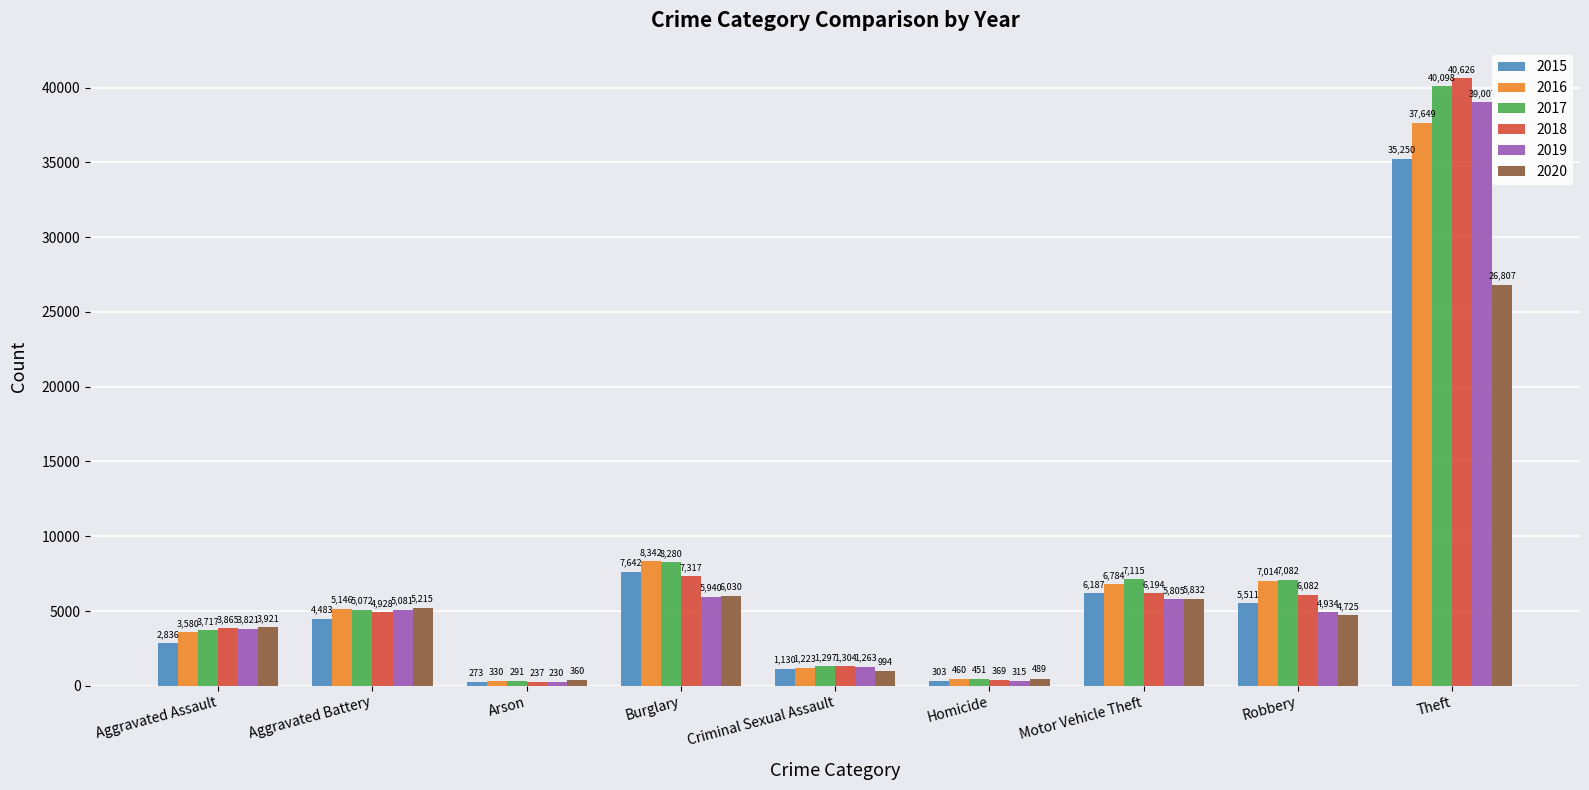

Is the value of 2019 at Robbery greater than the value of 2016 at Aggravated Assault?

Yes